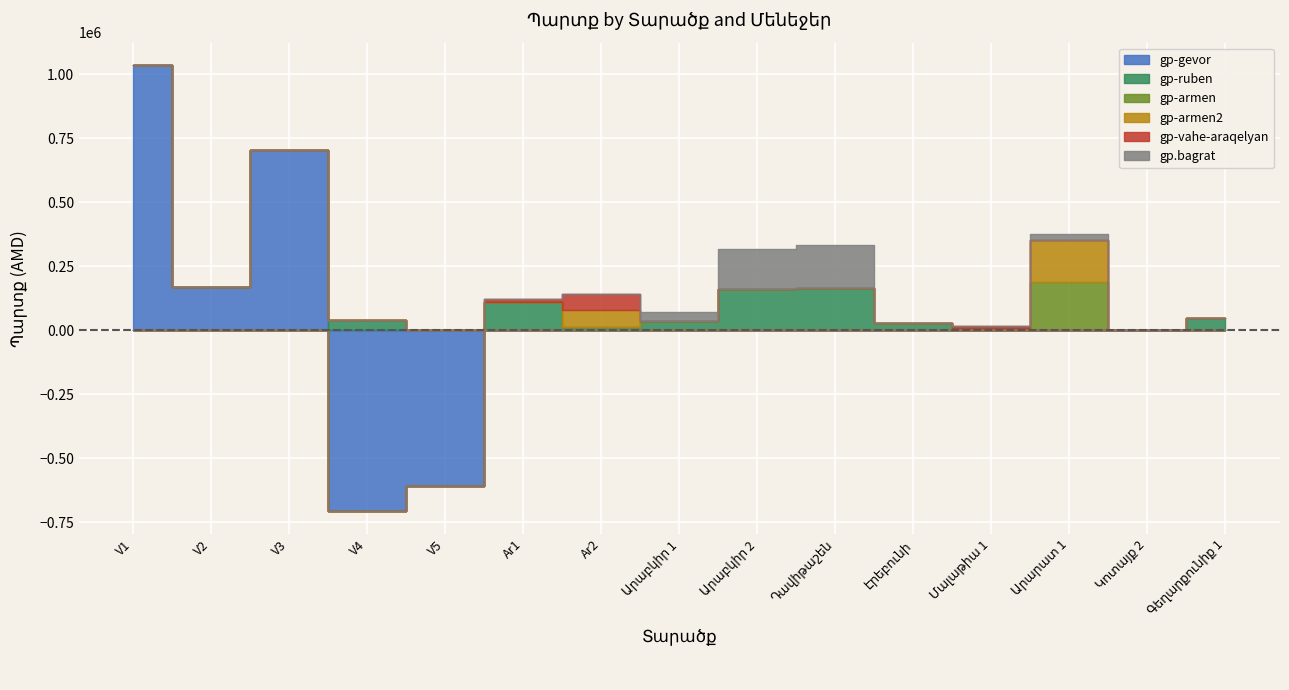

True or false: gp-armen and gp.bagrat intersect in this chart.

False